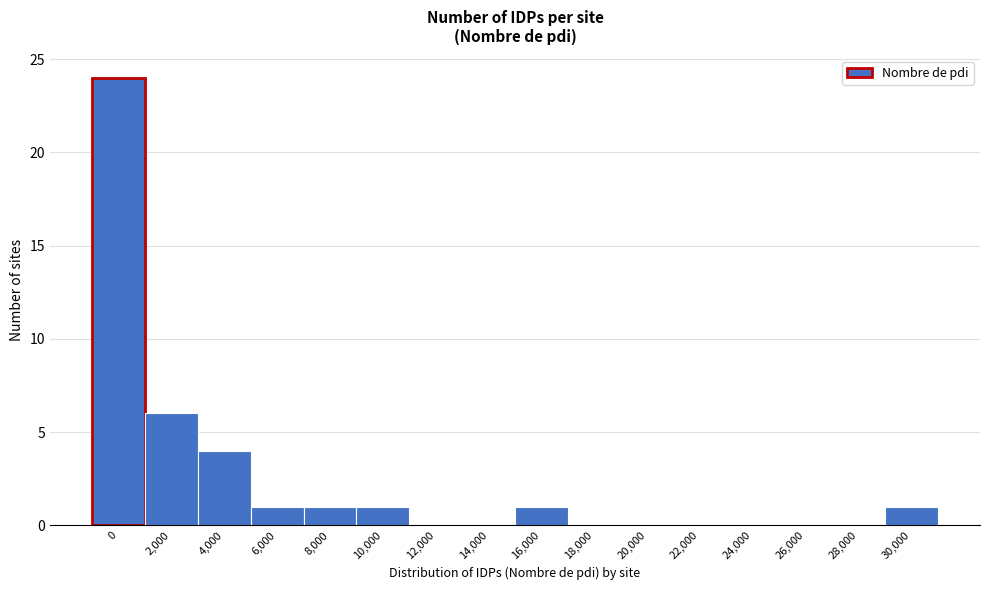

Reading left to right, list all the values displayed in this chart.

0=24	2,000=6	4,000=4	6,000=1	8,000=1	10,000=1	12,000=0	14,000=0	16,000=1	18,000=0	20,000=0	22,000=0	24,000=0	26,000=0	28,000=0	30,000=1